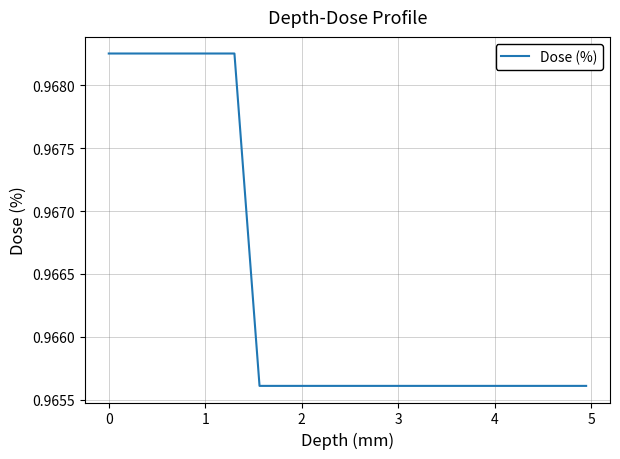

True or false: the data has more than 1 interior local peaks.

False